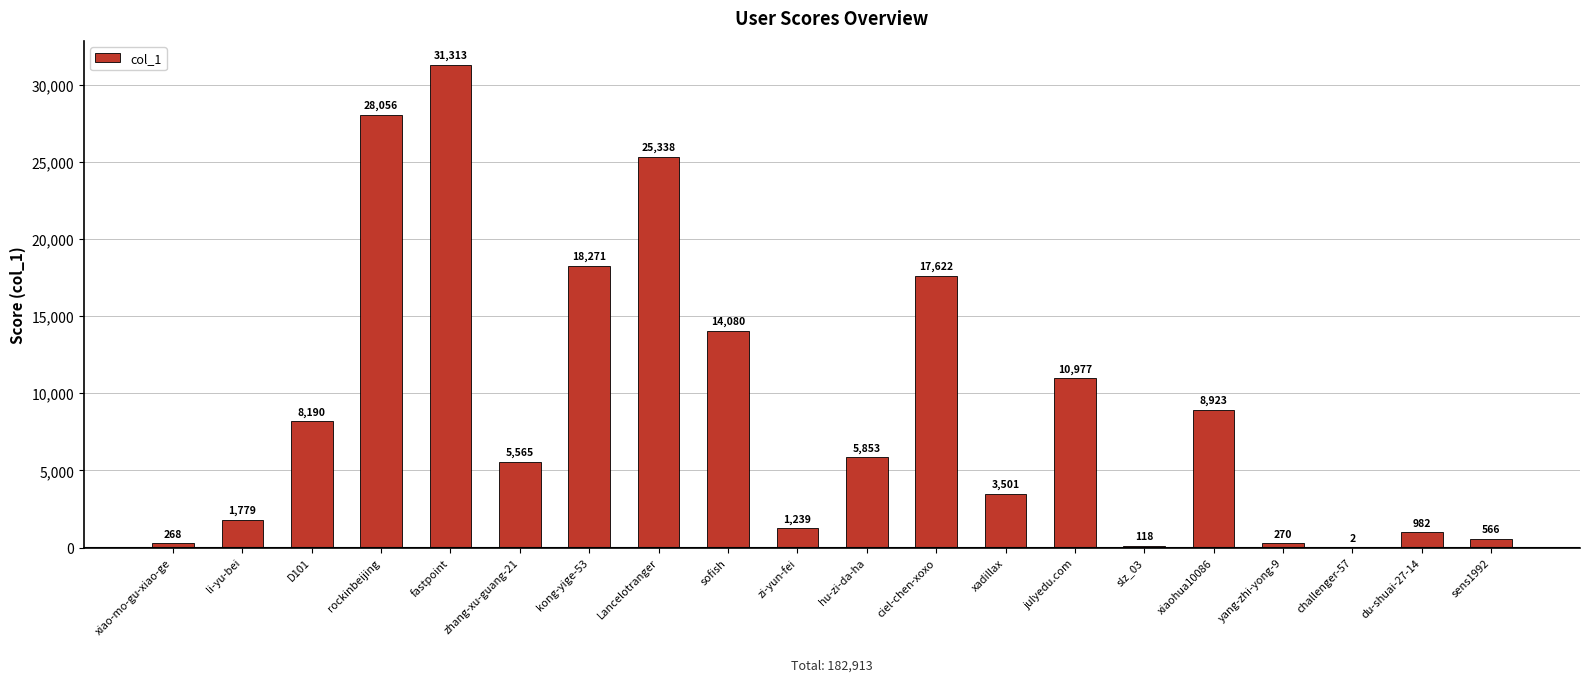

Reading left to right, list all the values displayed in this chart.

xiao-mo-gu-xiao-ge=268	li-yu-bei=1779	D101=8190	rockinbeijing=28056	fastpoint=31313	zhang-xu-guang-21=5565	kong-yige-53=18271	Lancelotranger=25338	sofish=14080	zi-yun-fei=1239	hu-zi-da-ha=5853	ciel-chen-xoxo=17622	xadillax=3501	julyedu.com=10977	slz_03=118	xiaohua10086=8923	yang-zhi-yong-9=270	challenger-57=2	du-shuai-27-14=982	sens1992=566